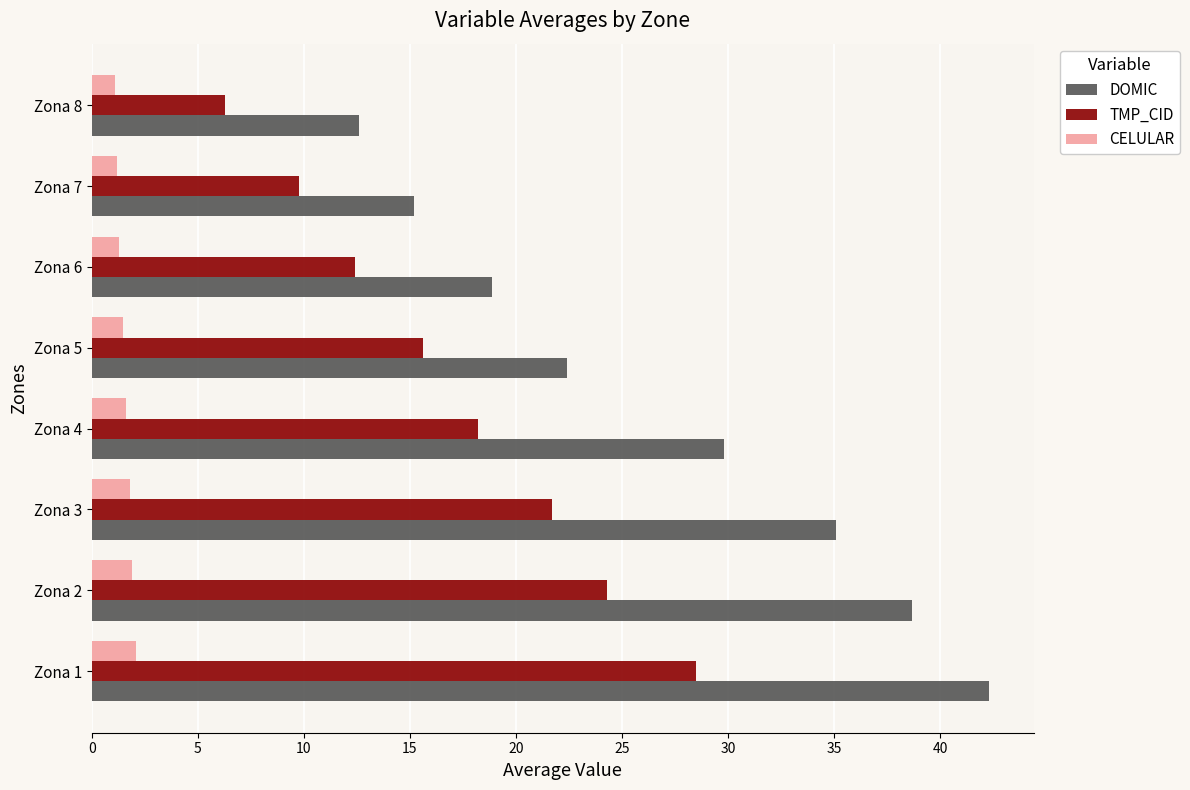

The value of DOMIC at Zona 3 is 51.2. True or false?

False